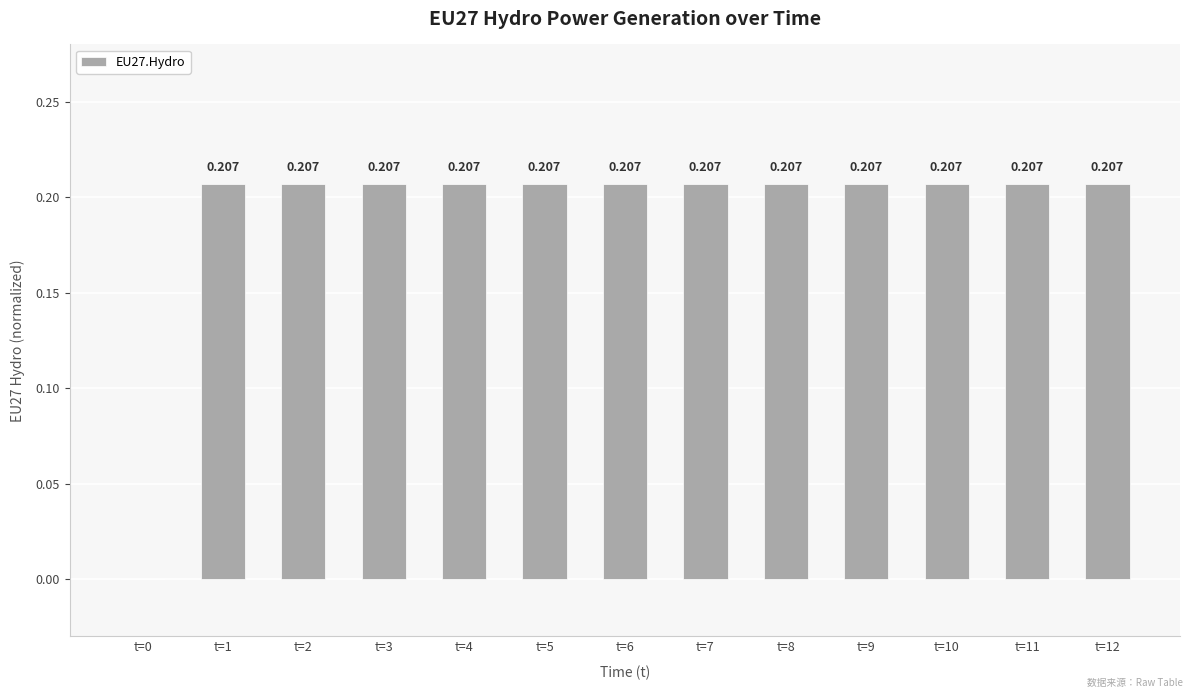

How many values are between 0 and 1?

13